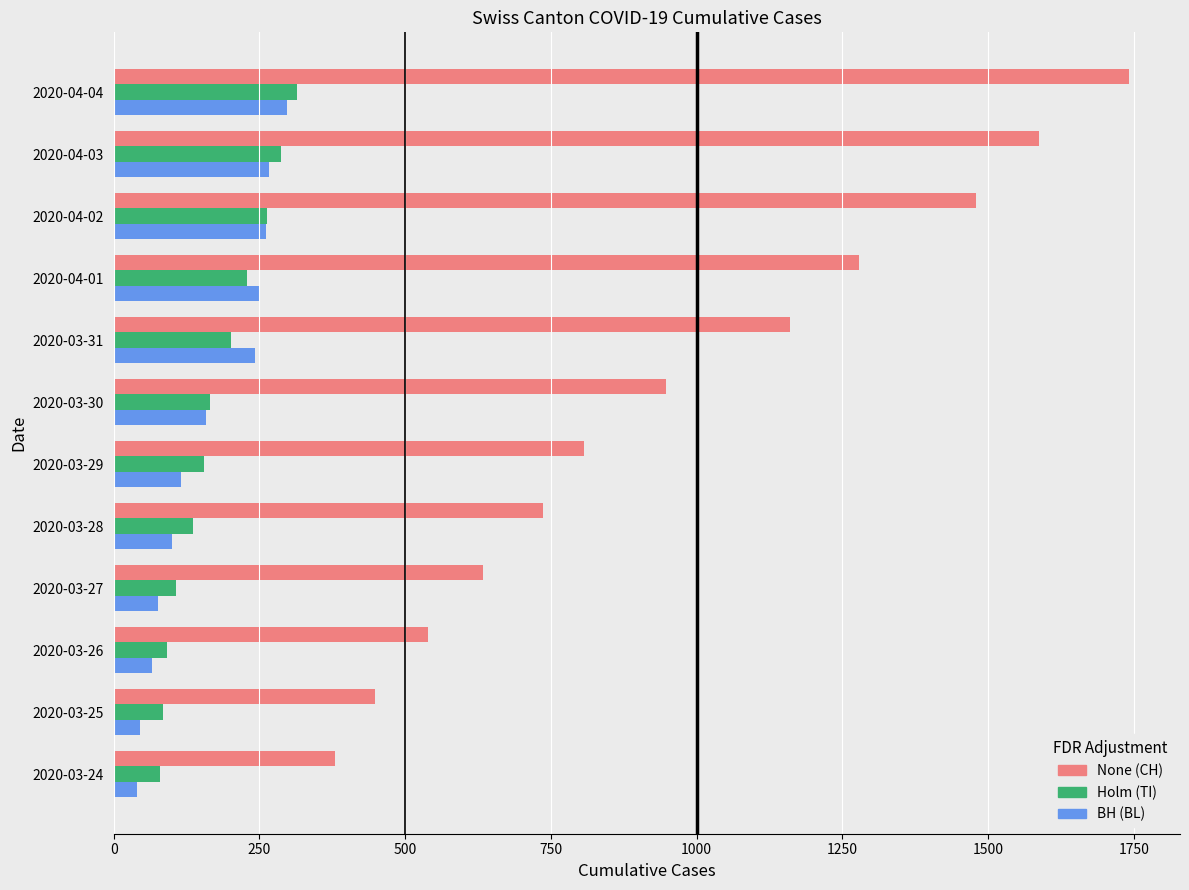

List the labels in order of None (CH) value, largest first.

2020-04-04, 2020-04-03, 2020-04-02, 2020-04-01, 2020-03-31, 2020-03-30, 2020-03-29, 2020-03-28, 2020-03-27, 2020-03-26, 2020-03-25, 2020-03-24